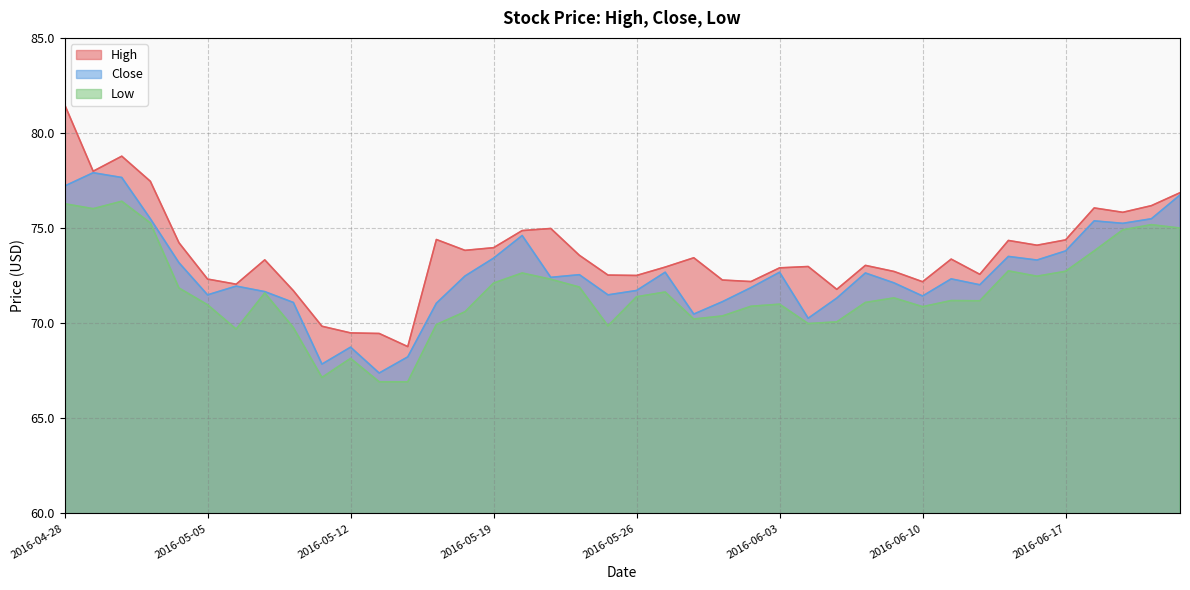

The Low series shows 66.9 at 2016-05-16. True or false?

True